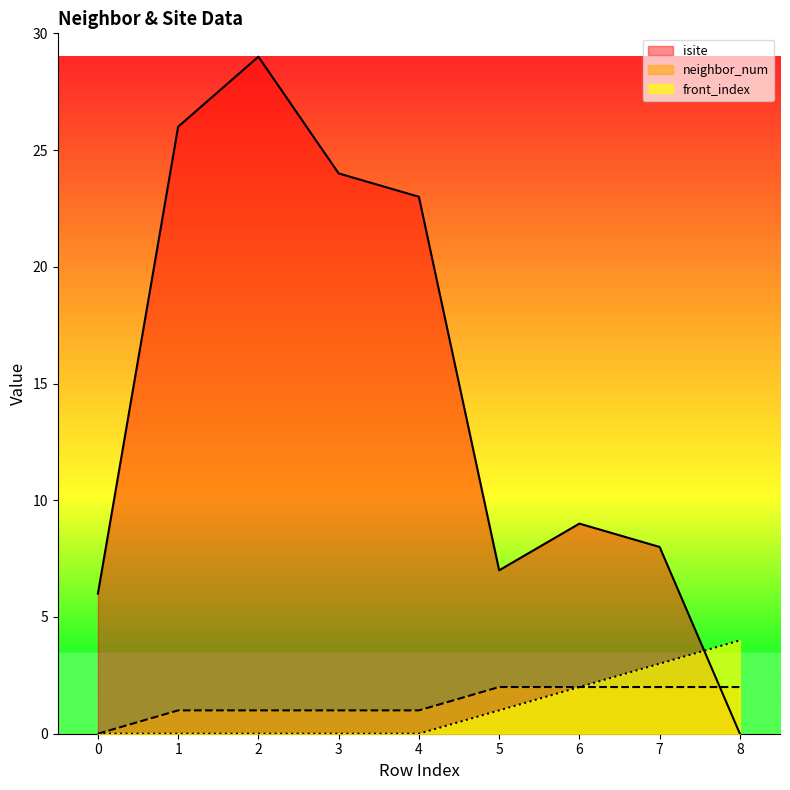

Where does the neighbor_num series first go above 1?

5